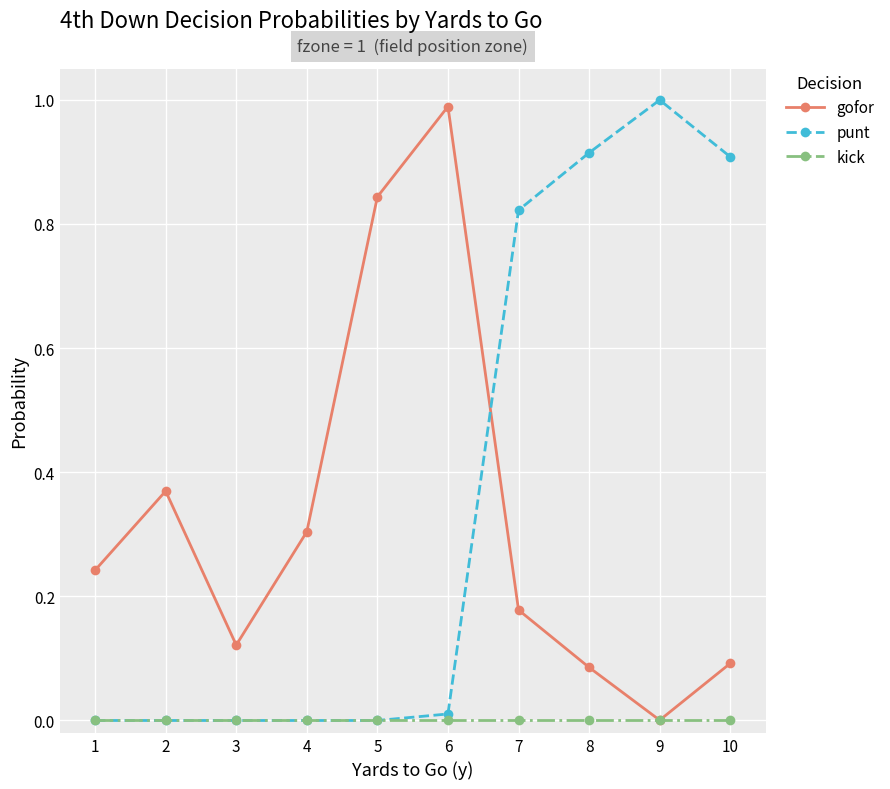

Between 1 and 5, which series saw the biggest shift?

gofor